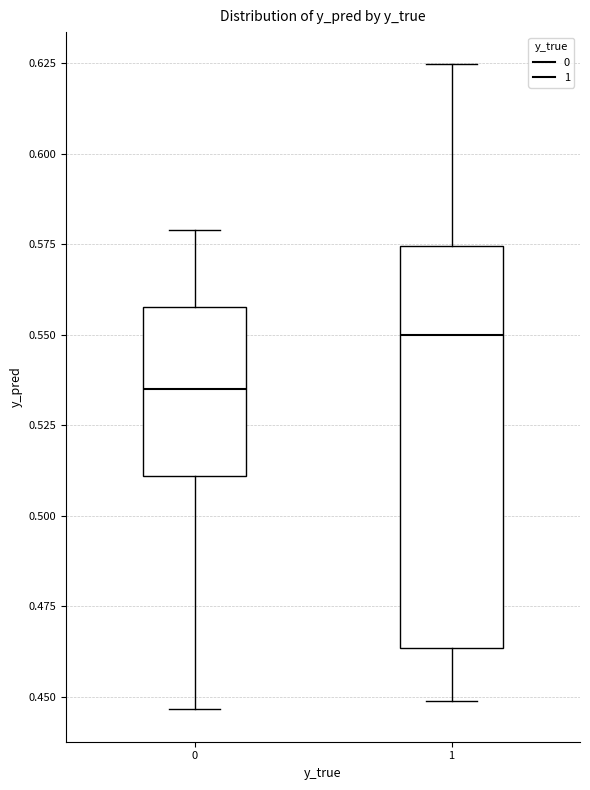

Reading left to right, transcribe this box plot: for each box, give where its median line is, the range the box spans, and where its two whiskers end, as read against the y-axis. The values are not printed on the chart, so give them approximately, as read against the axis.

0: median 0.535, box 0.510 to 0.560, whiskers 0.445 to 0.580
1: median 0.550, box 0.465 to 0.575, whiskers 0.450 to 0.625